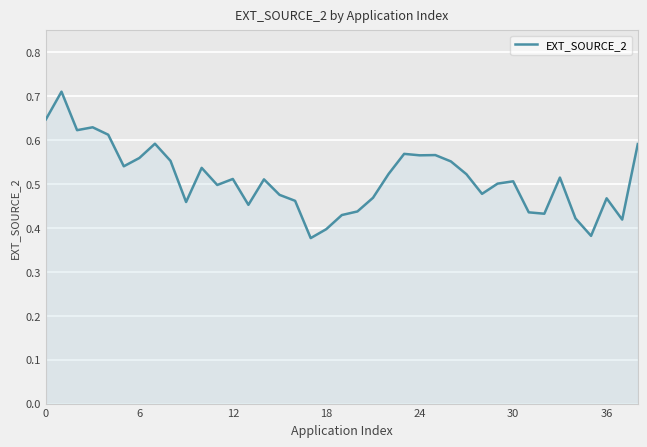

What is the difference between the maximum and minimum values?

0.3